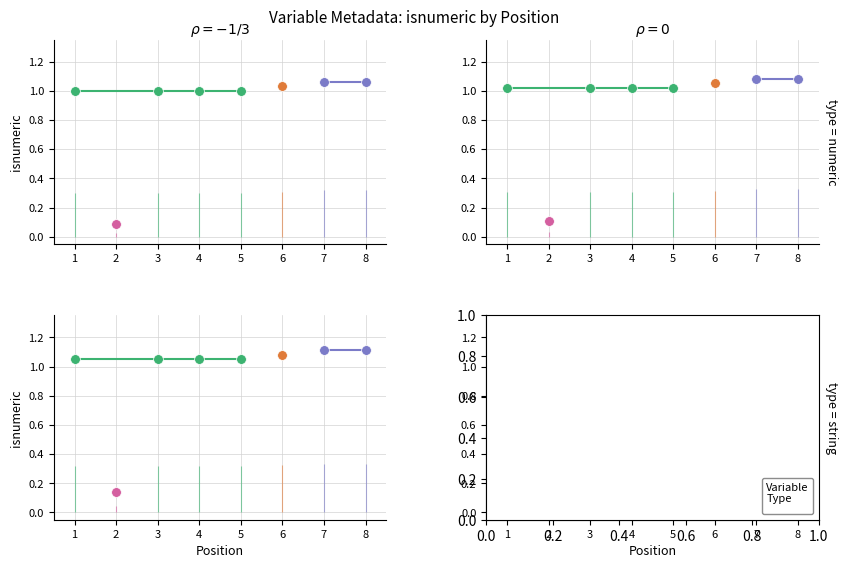

Where is the data nearest to the value 0?

2